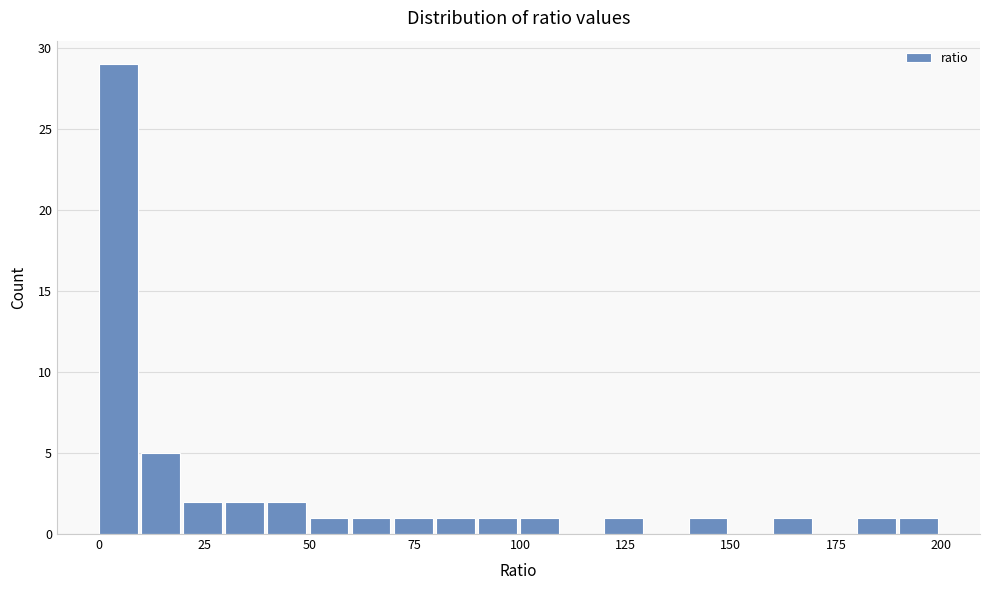

Around what value on the x-axis is the tallest bar? Give the approximate position of its centre, as read against the axis.

5